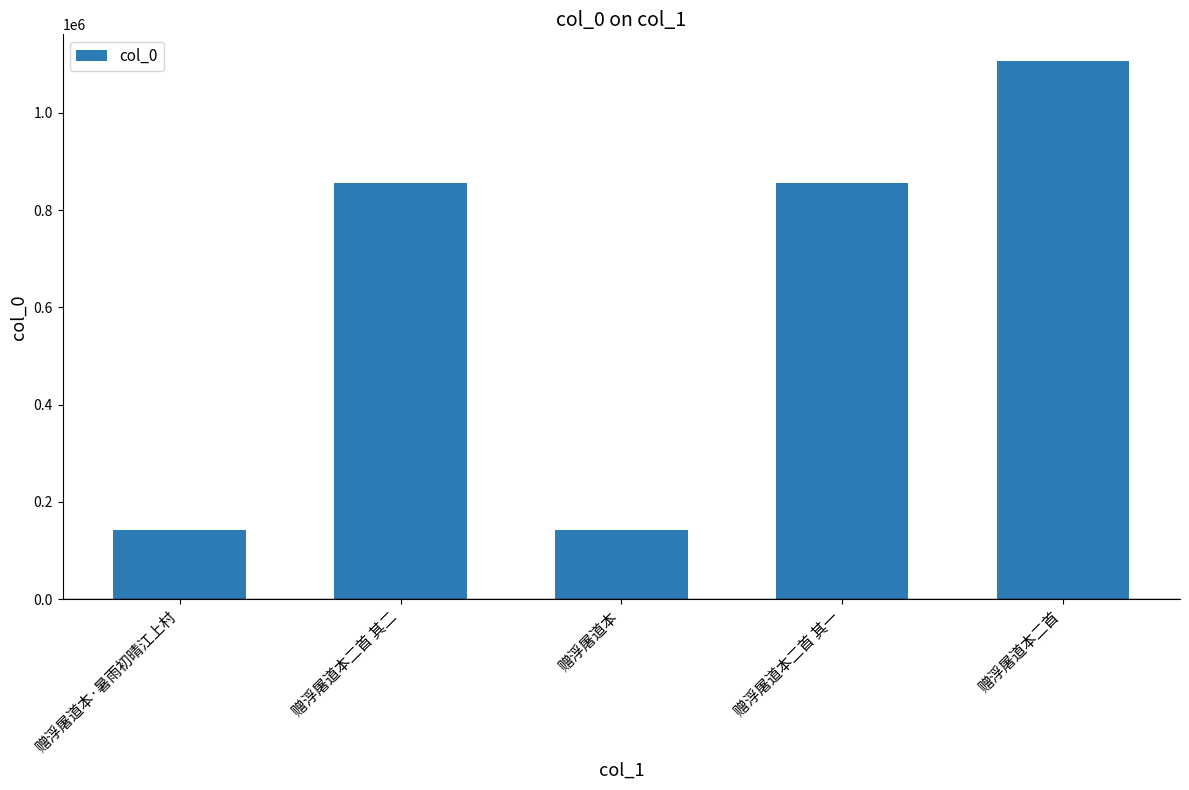

True or false: the data shows 597535 at 赠浮屠道本二首.

False